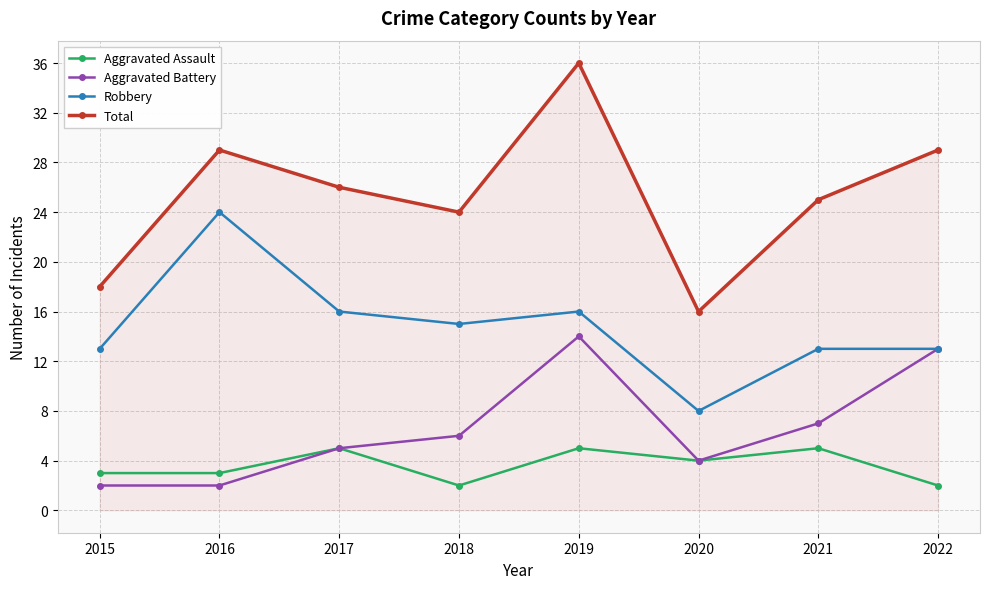

True or false: Aggravated Assault has a value of 5 at 2016.

False